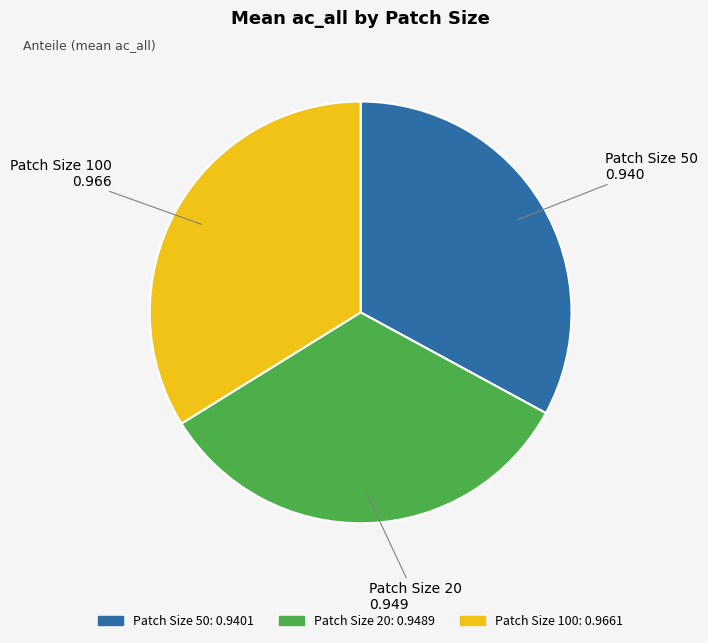

Is there a majority slice in this chart?

No